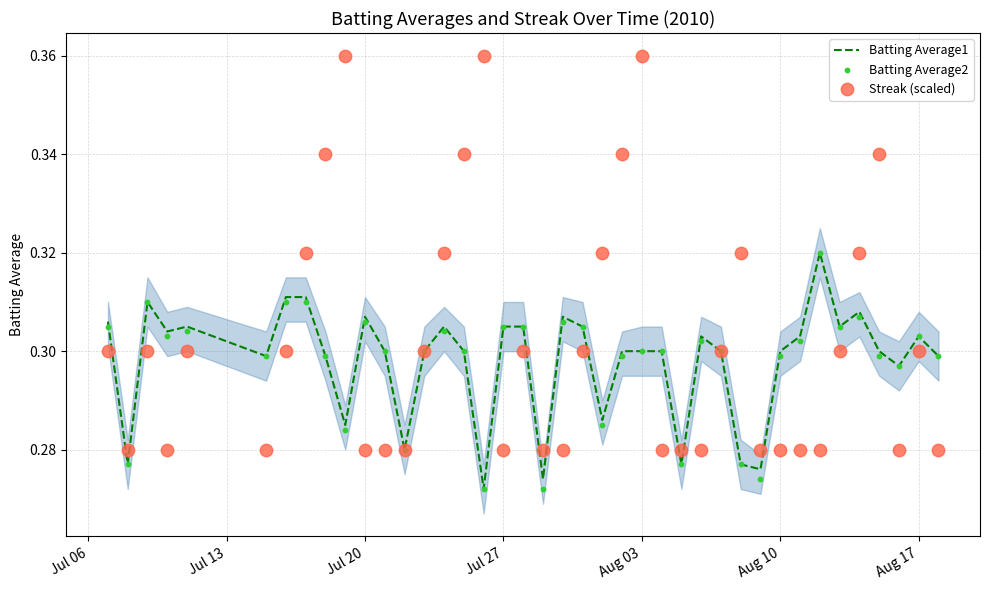

At which category is the sum across all series the highest?

Aug 03